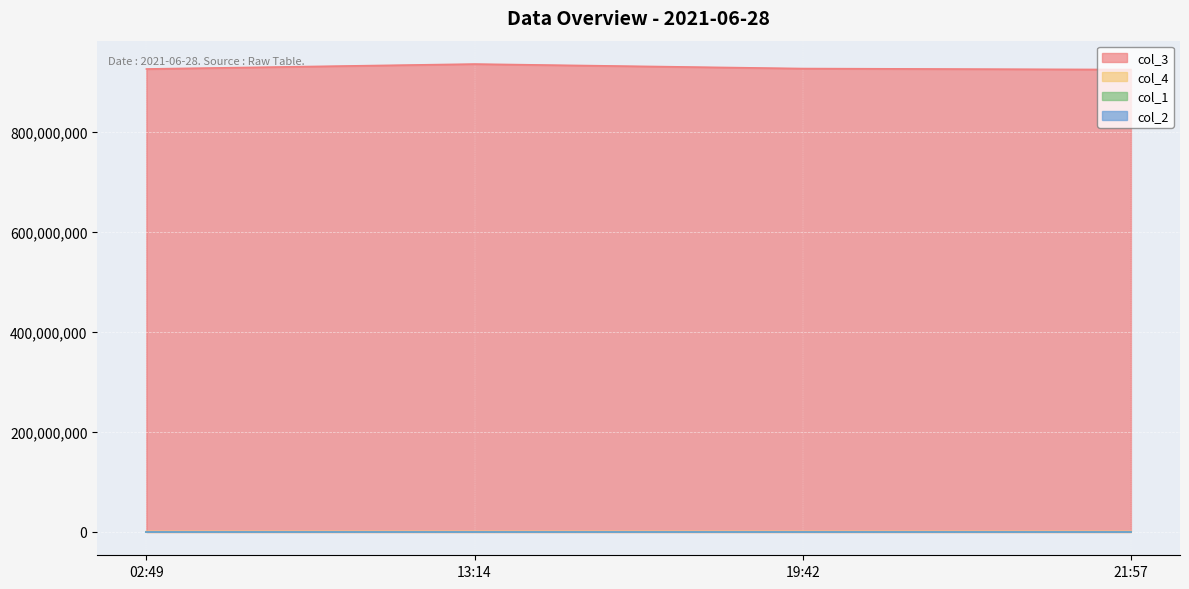

Between 19:42 and 21:57, which series saw the biggest shift?

col_3